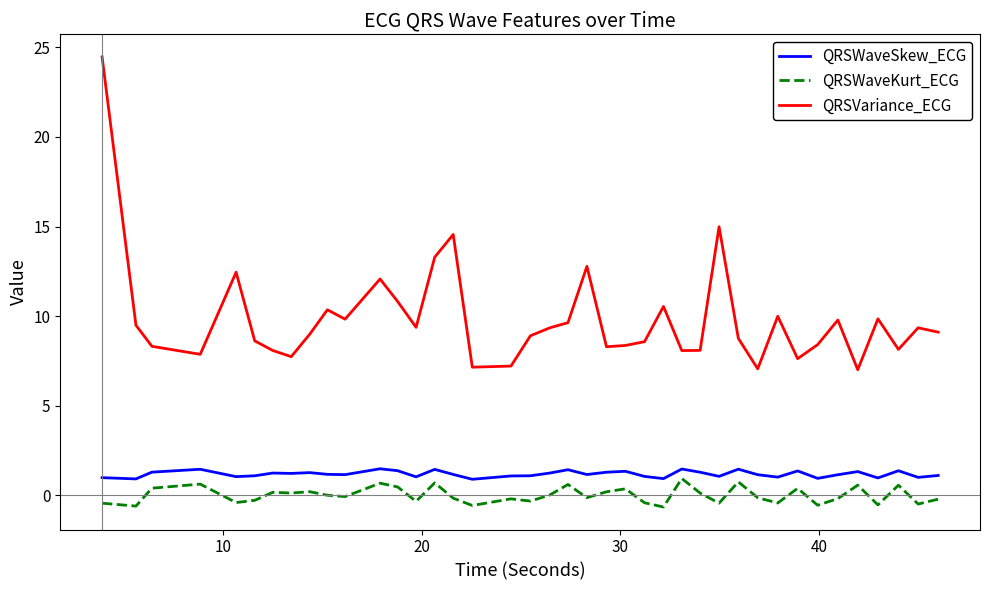

Which series has the largest total across all categories?

QRSVariance_ECG